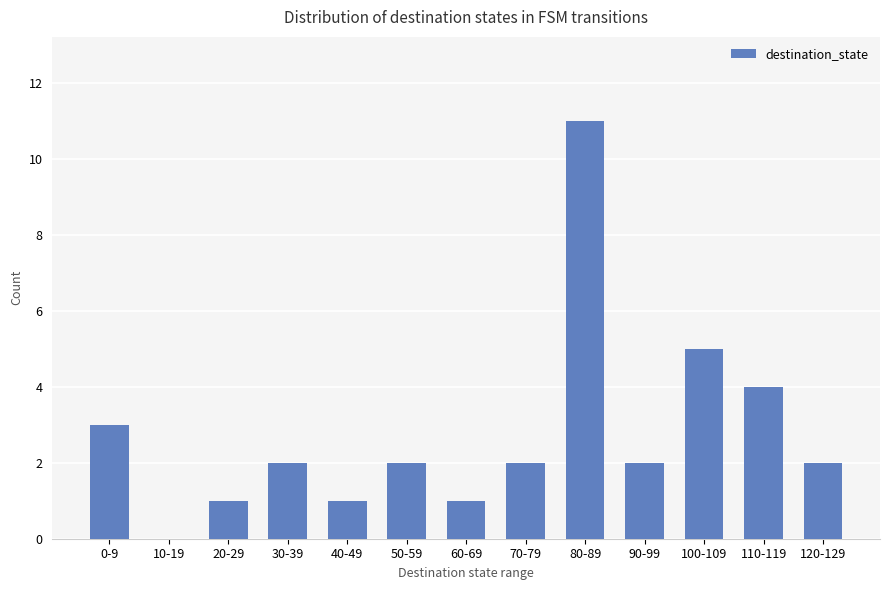

Reading left to right, what are all the values shown in this chart?

3	0	1	2	1	2	1	2	11	2	5	4	2